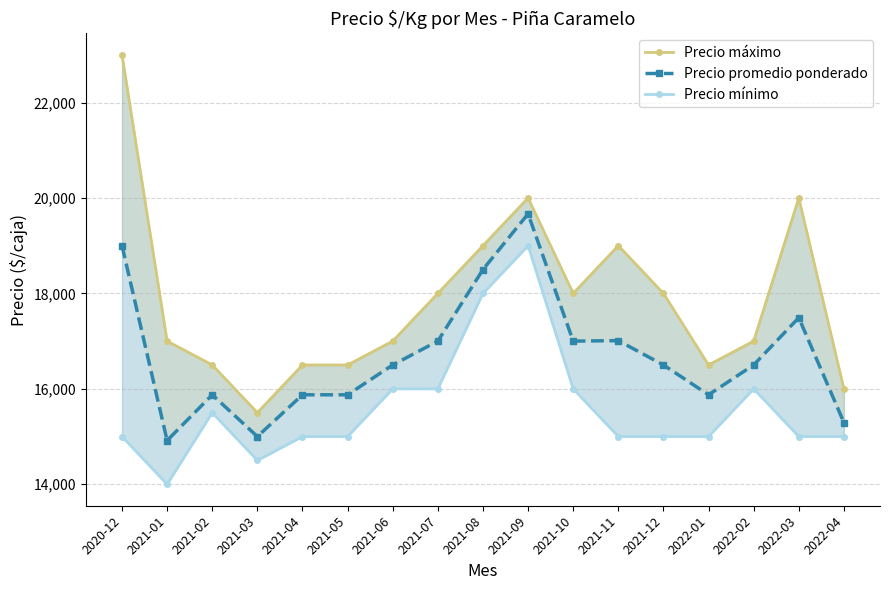

What position from the left is 2021-05?

6